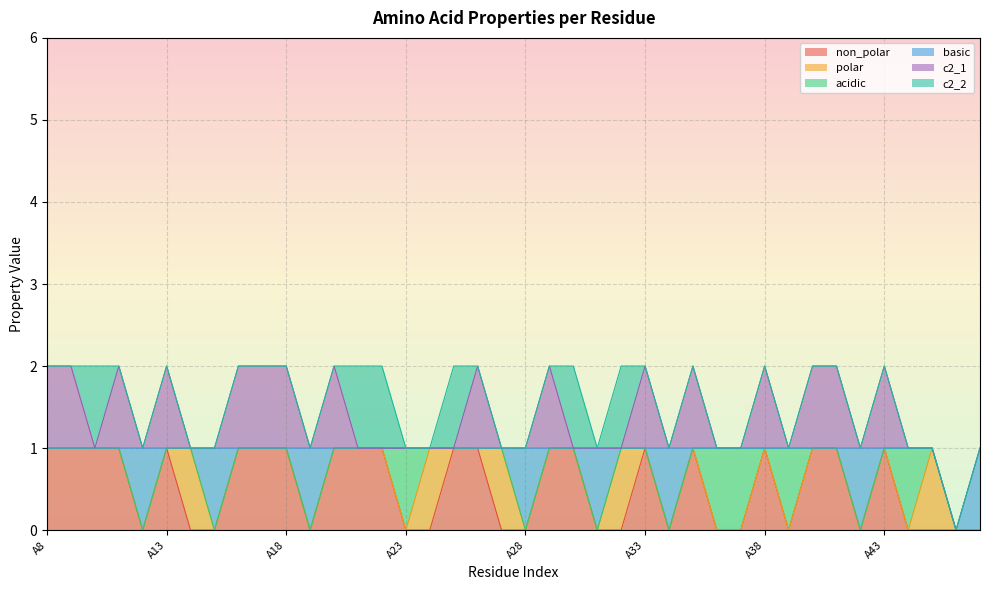

Reading left to right, list all the values displayed in this chart.

non_polar: 1	1	1	1	0	1	0	0	1	1	1	0	1	1	1	0	0	1	1	0	0	1	1	0	0	1	0	1	0	0	1	0	1	1	0	1	0	0	0	0
polar: 0	0	0	0	0	0	1	0	0	0	0	0	0	0	0	0	1	0	0	1	0	0	0	0	1	0	0	0	0	0	0	0	0	0	0	0	0	1	0	0
acidic: 0	0	0	0	0	0	0	0	0	0	0	0	0	0	0	1	0	0	0	0	0	0	0	0	0	0	0	0	1	1	0	1	0	0	0	0	1	0	0	0
basic: 0	0	0	0	1	0	0	1	0	0	0	1	0	0	0	0	0	0	0	0	1	0	0	1	0	0	1	0	0	0	0	0	0	0	1	0	0	0	0	1
c2_1: 1	1	0	1	0	1	0	0	1	1	1	0	1	0	0	0	0	0	1	0	0	1	0	0	0	1	0	1	0	0	1	0	1	1	0	1	0	0	0	0
c2_2: 0	0	1	0	0	0	0	0	0	0	0	0	0	1	1	0	0	1	0	0	0	0	1	0	1	0	0	0	0	0	0	0	0	0	0	0	0	0	0	0